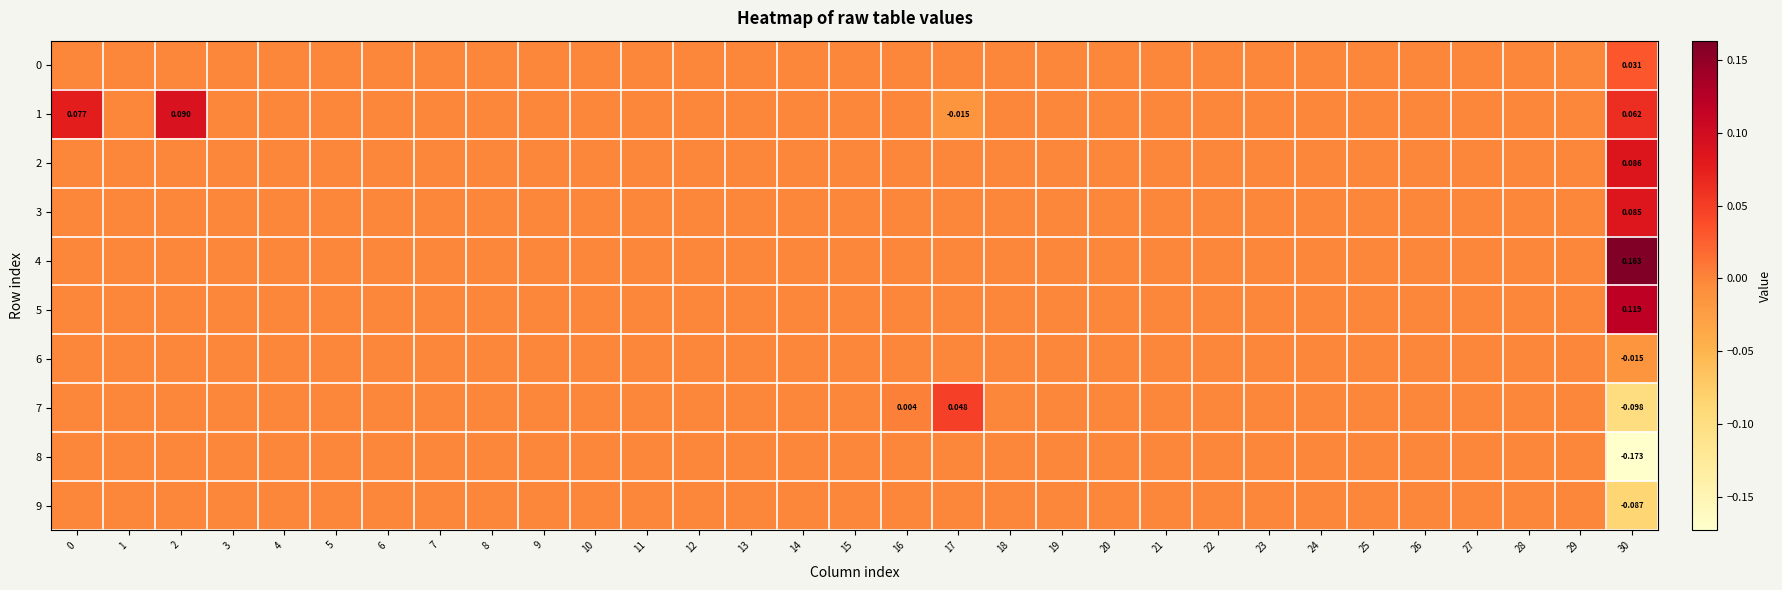

Rank the series at 23 from lowest to highest value.

0, 1, 2, 3, 4, 5, 6, 7, 8, 9